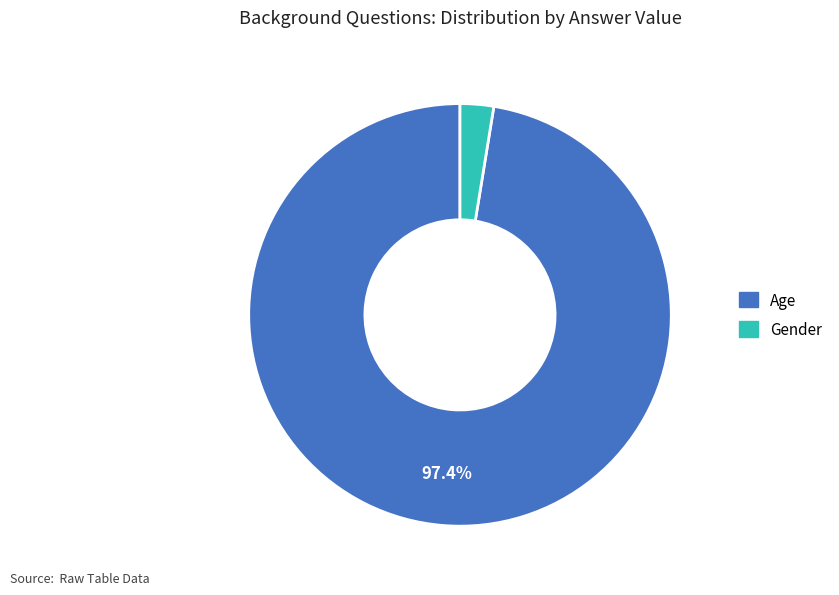

Rank the categories by value from lowest to highest.

Gender, Age